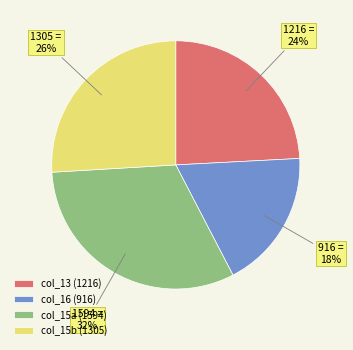

Which category has the biggest portion of the pie?

col_15a (1594)